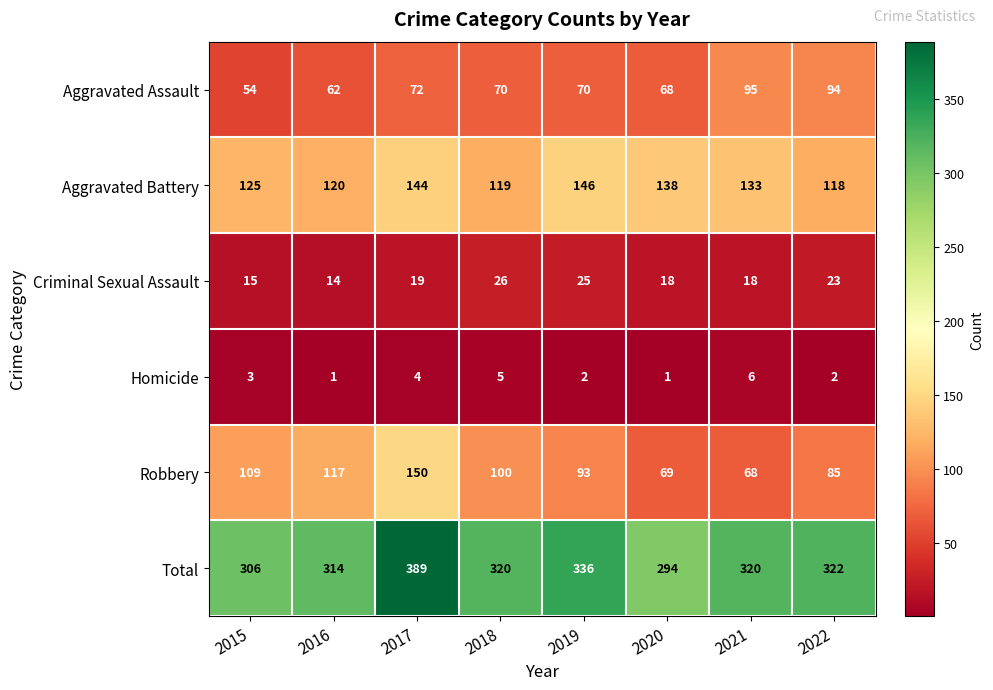

At which category is the sum across all series the highest?

2017